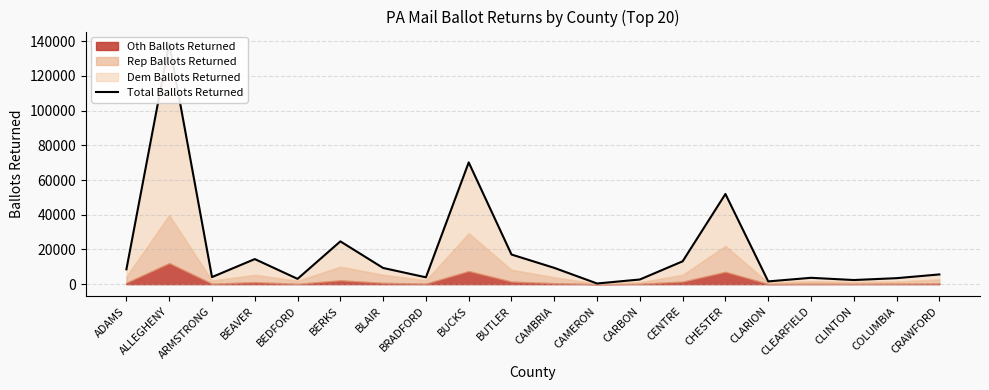

The value at COLUMBIA is 3452. True or false?

True